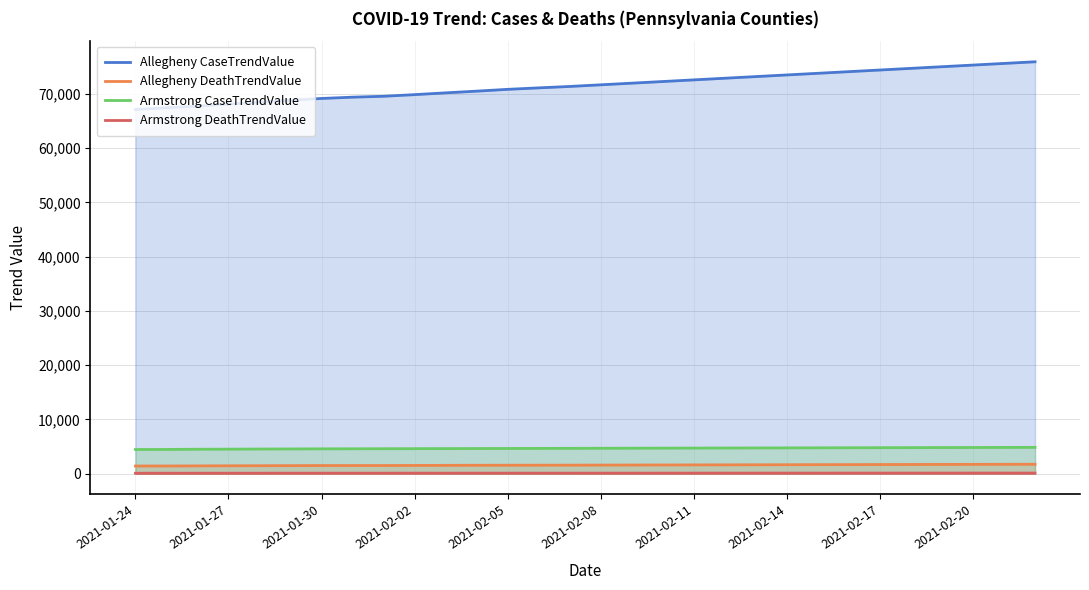

At which category is the sum across all series the highest?

29